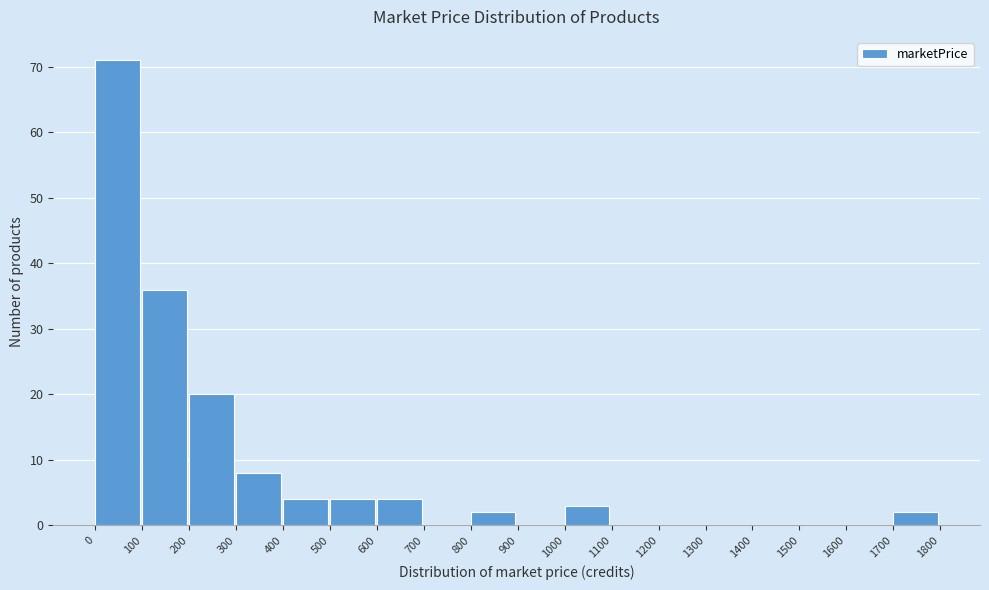

Reading left to right, list every bar in this chart as the range it spans on the x-axis followed by its height. The values are not printed on the chart, so give them approximately, as read against the axis.

0 to 100: 71
100 to 200: 36
200 to 300: 20
300 to 400: 8
400 to 500: 4
500 to 600: 4
600 to 700: 4
700 to 800: 0
800 to 900: 2
900 to 1000: 0
1000 to 1100: 3
1100 to 1200: 0
1200 to 1300: 0
1300 to 1400: 0
1400 to 1500: 0
1500 to 1600: 0
1600 to 1700: 0
1700 to 1800: 2